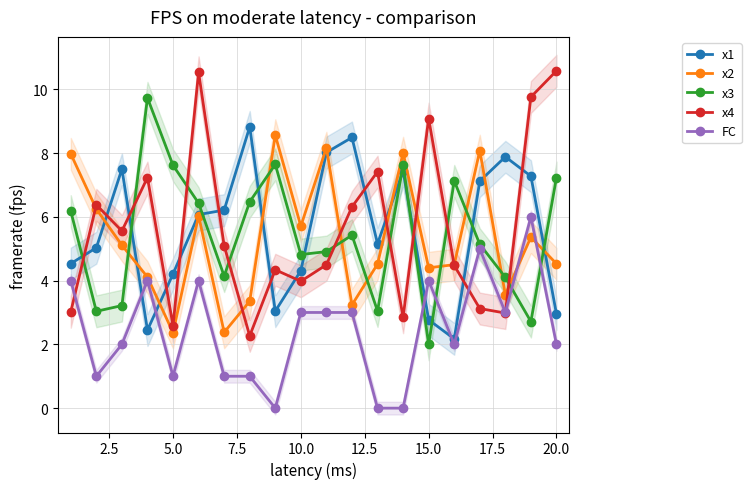

What is the lowest value of the x1 series?

2.2